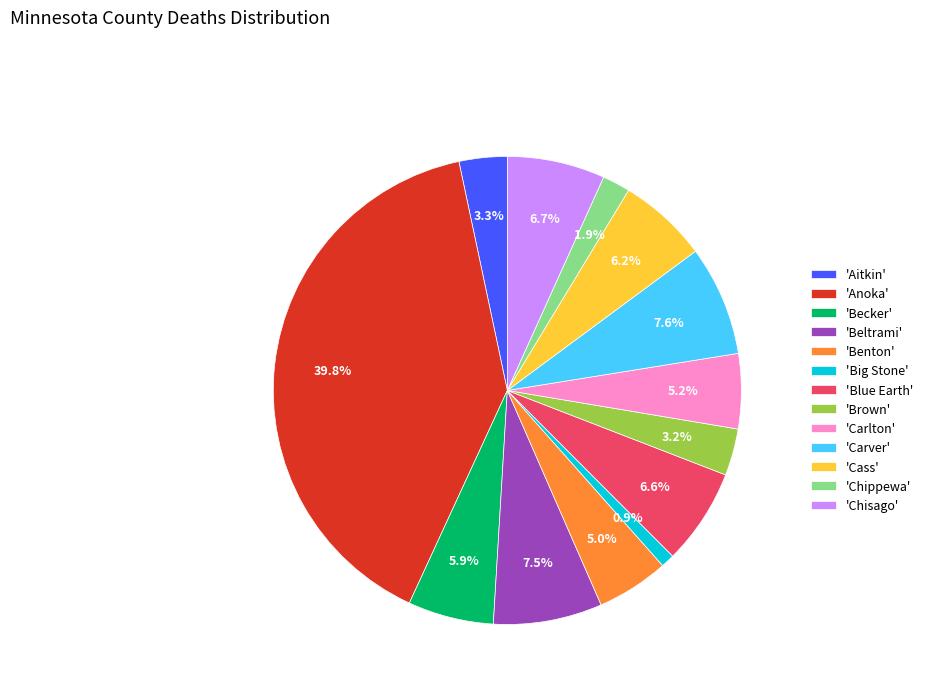

Do 'Blue Earth' and 'Aitkin' together represent more than half of the pie?

No